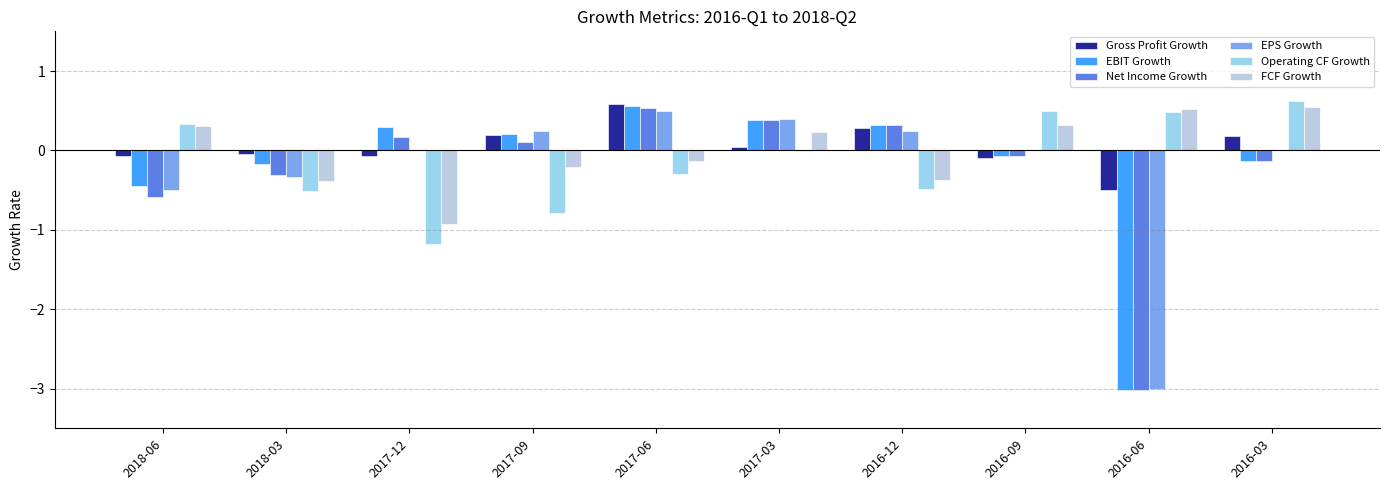

What are all the series names shown in the legend?

Gross Profit Growth, EBIT Growth, Net Income Growth, EPS Growth, Operating CF Growth, FCF Growth